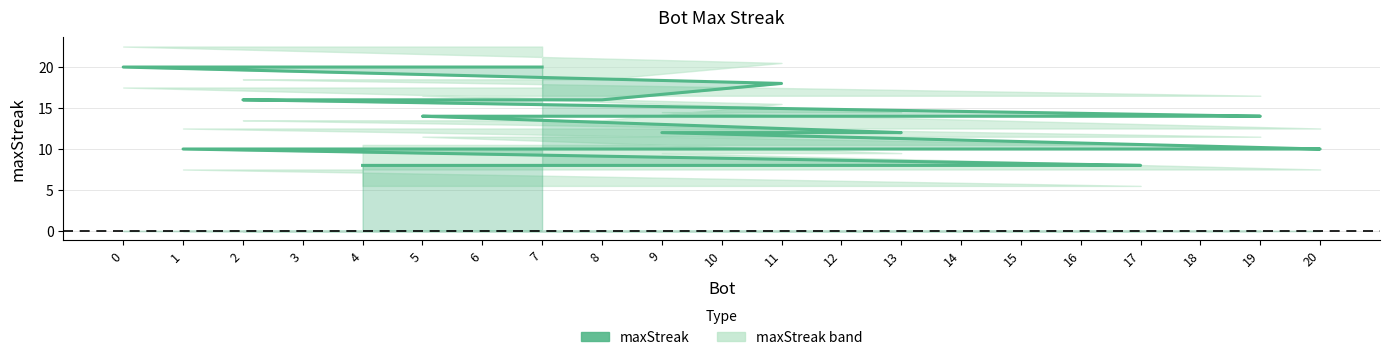

Count the number of values greater than 12.

10